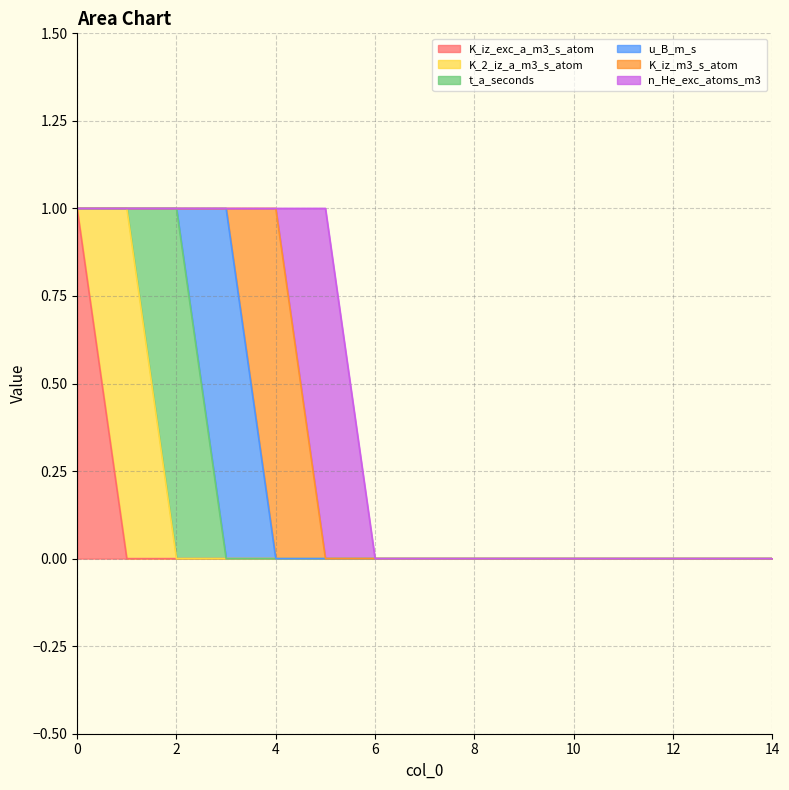

Between 1 and 3, which series saw the biggest shift?

K_2_iz_a_m3_s_atom